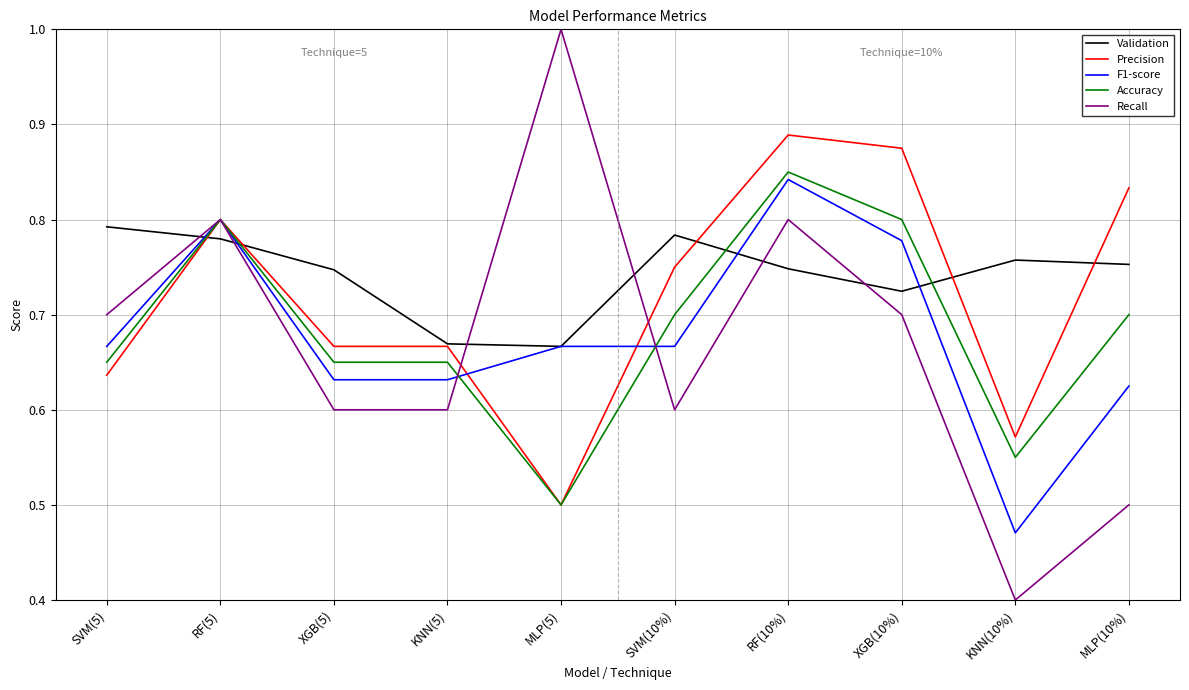

At MLP(10%), list the series in order from largest to smallest.

Precision, Validation, Accuracy, F1-score, Recall